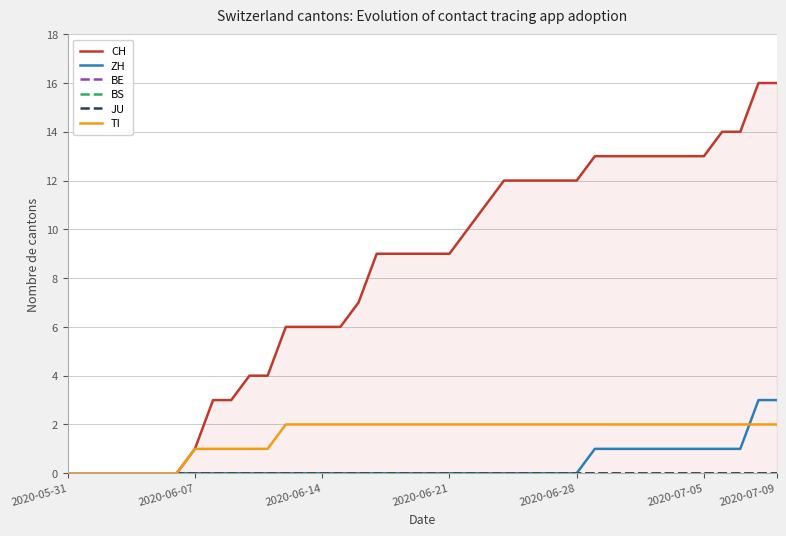

The value of TI at 18 is 2. True or false?

True